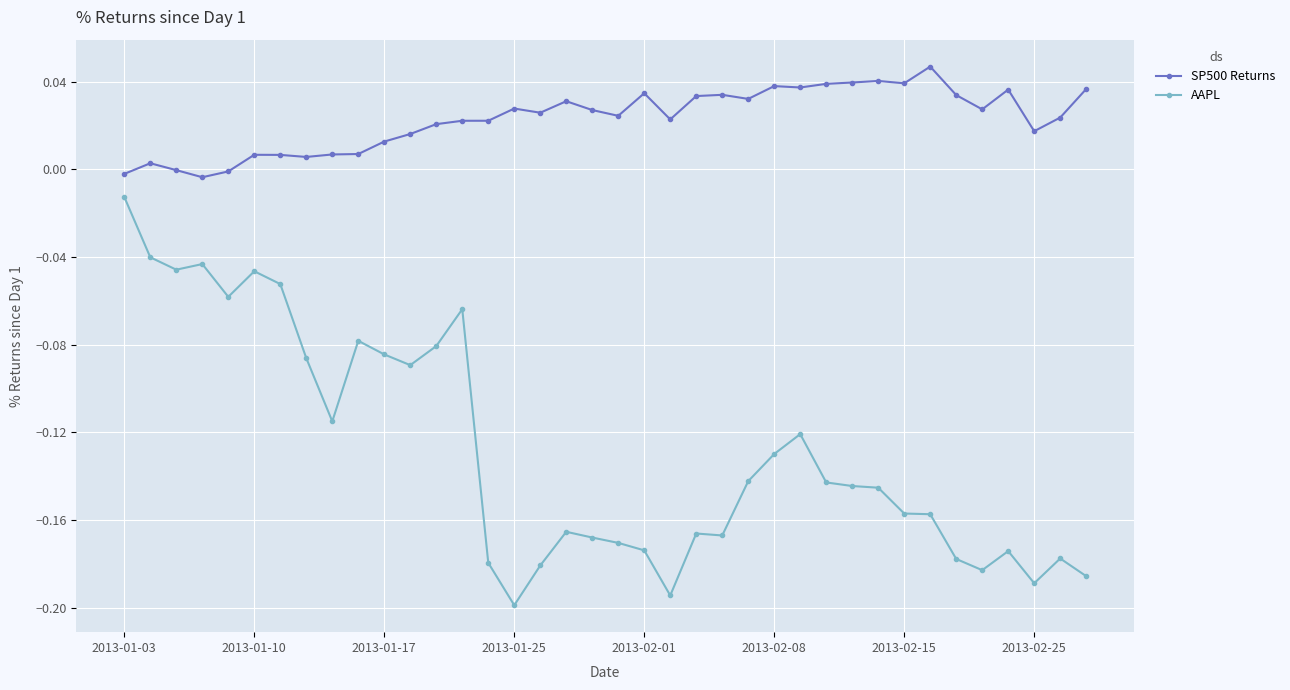

Which series has the largest total across all categories?

SP500 Returns